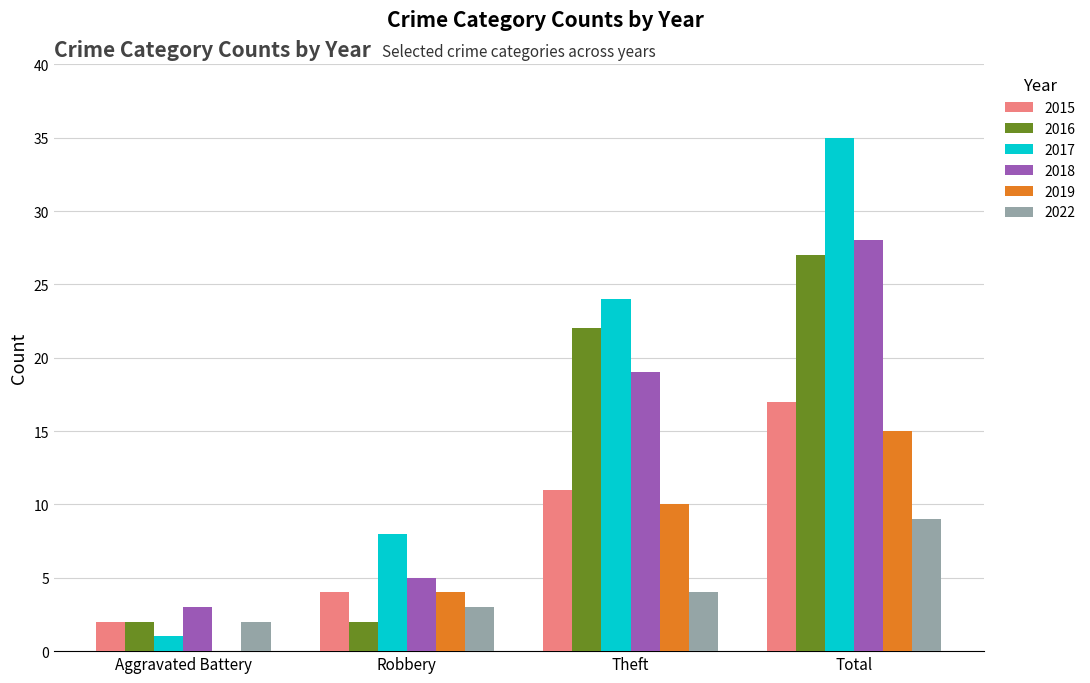

Reading right to left, list all the values displayed in this chart.

2015: Total=17	Theft=11	Robbery=4	Aggravated Battery=2
2016: Total=27	Theft=22	Robbery=2	Aggravated Battery=2
2017: Total=35	Theft=24	Robbery=8	Aggravated Battery=1
2018: Total=28	Theft=19	Robbery=5	Aggravated Battery=3
2019: Total=15	Theft=10	Robbery=4	Aggravated Battery=0
2022: Total=9	Theft=4	Robbery=3	Aggravated Battery=2